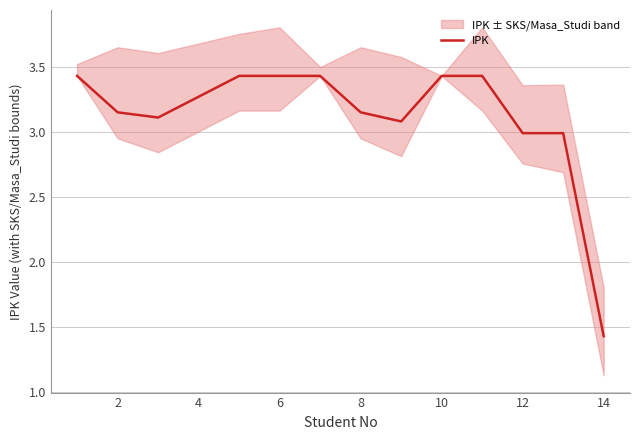

The IPK series shows 2.1 at 12. True or false?

False